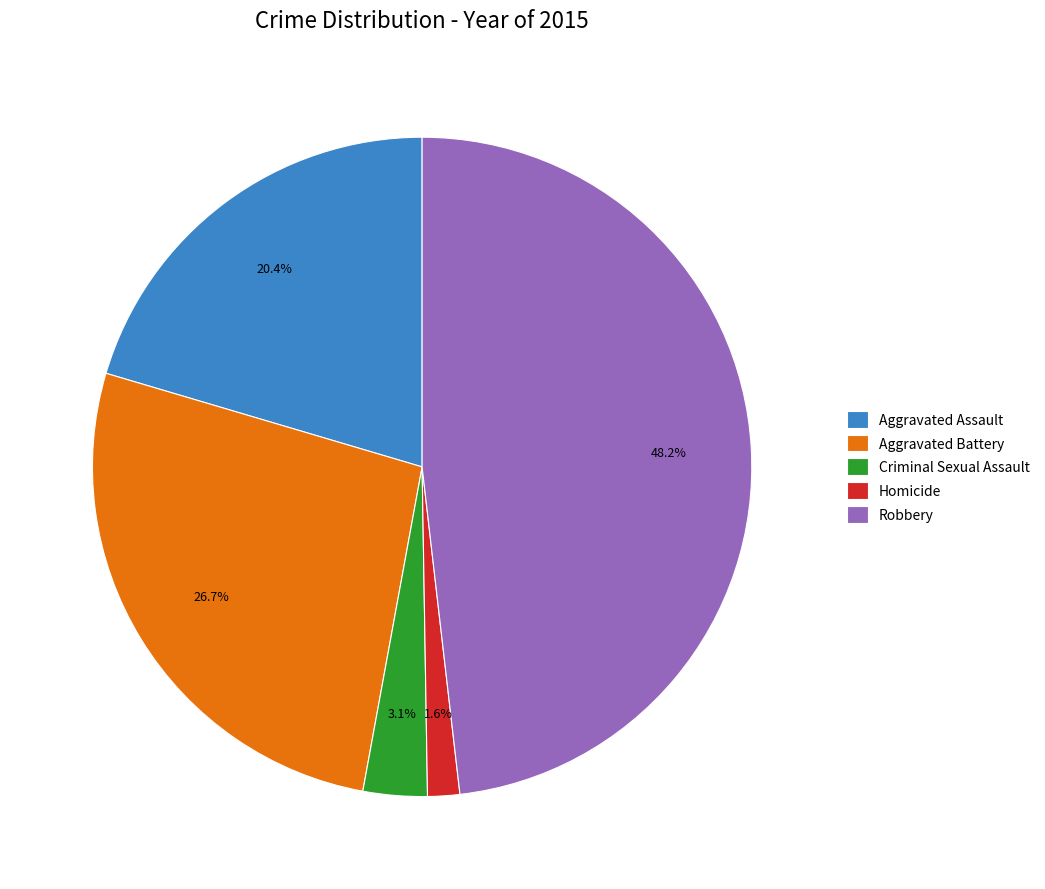

What percentage is the Aggravated Assault slice, to the nearest percent?

20%